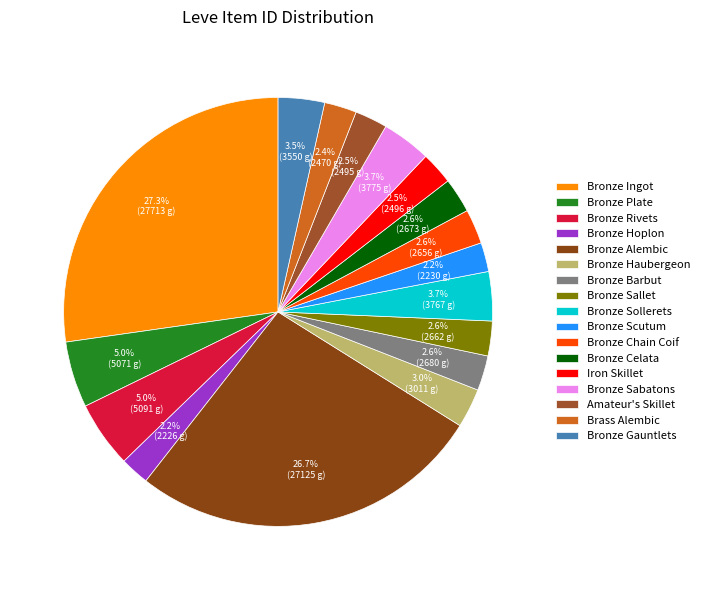

Count the number of slices in the pie.

17